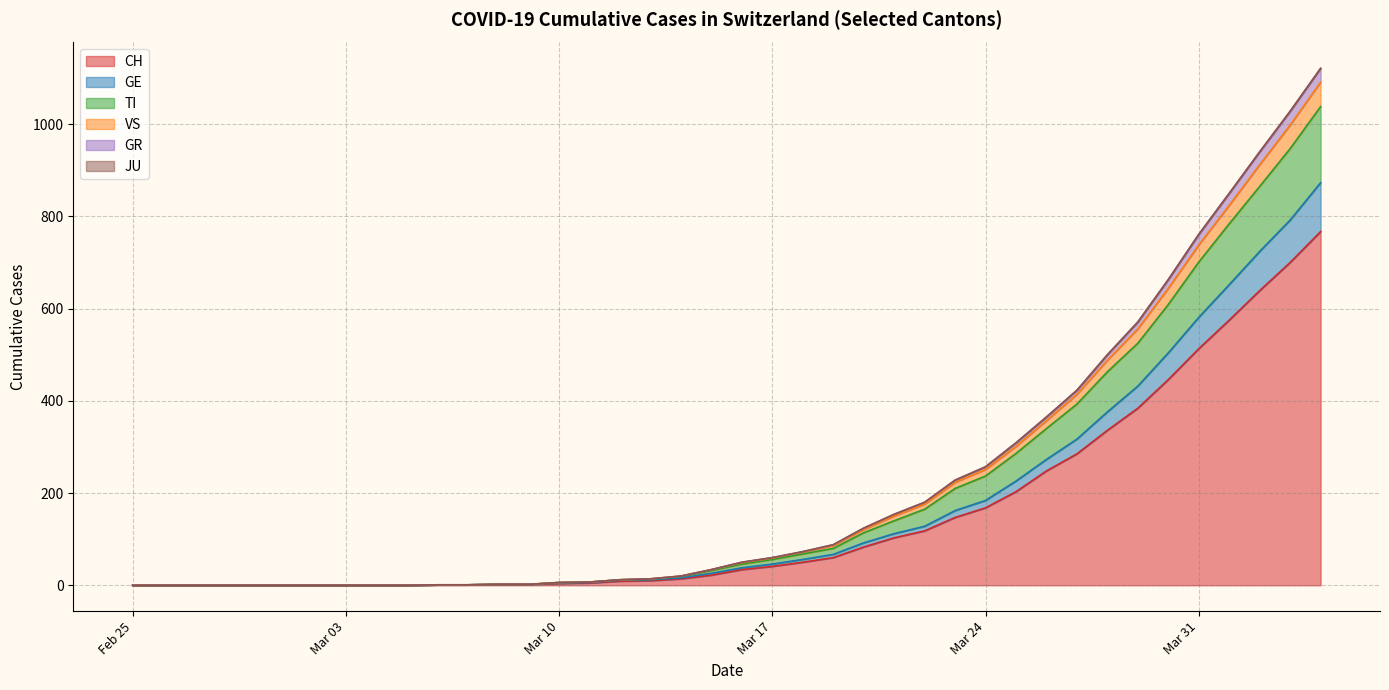

What is the highest value of the CH series?

767